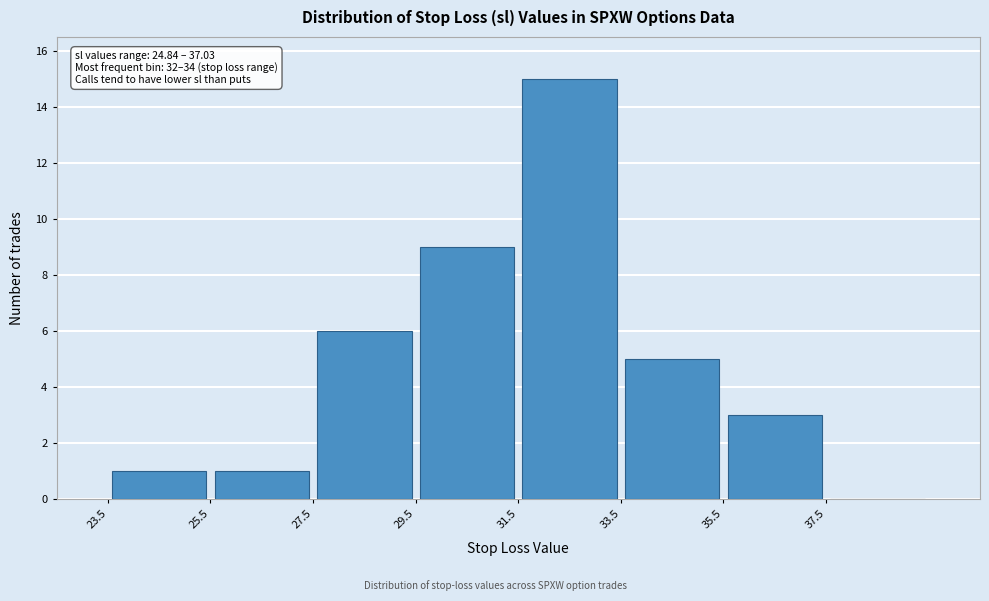

Over which range of the x-axis is the bar tallest?

31.5 to 33.5